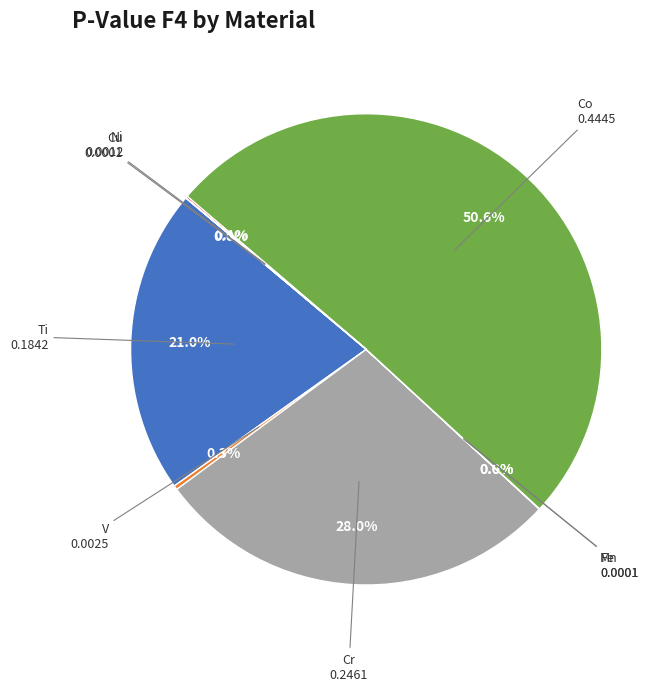

Is it true that Ti is 21% of the pie?

True